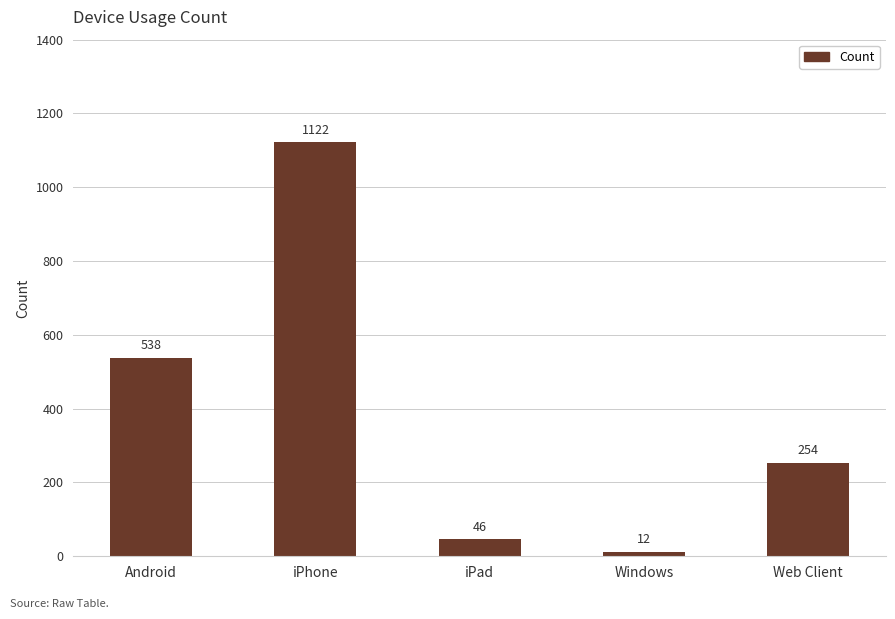

Where is the data nearest to the value 567?

Android